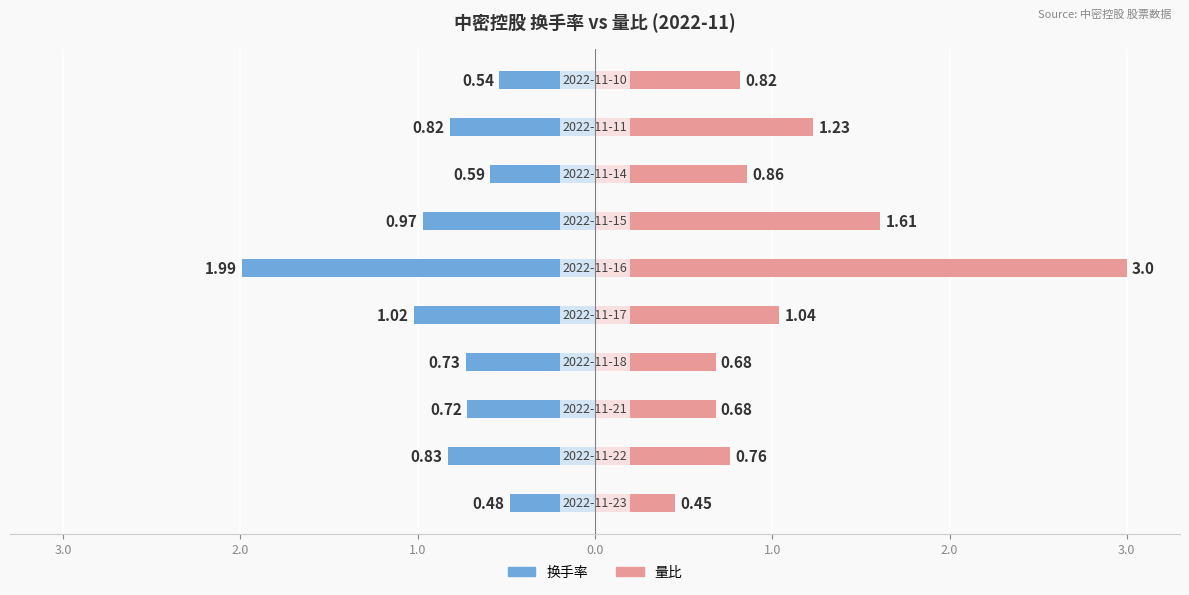

Which has a higher value, 3.0 or 4.0?

4.0